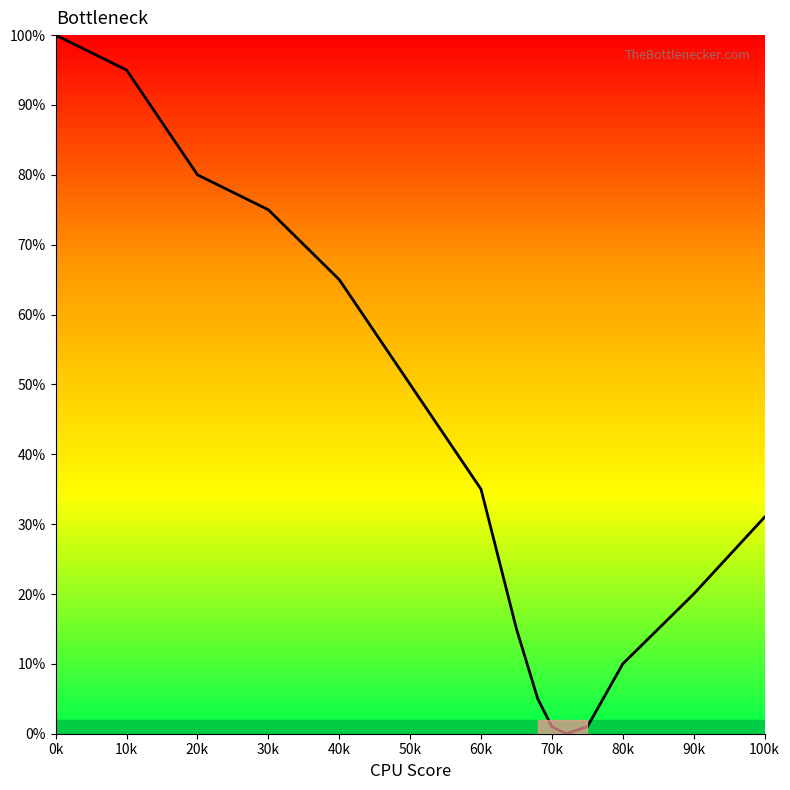

What is the greatest value displayed?

100